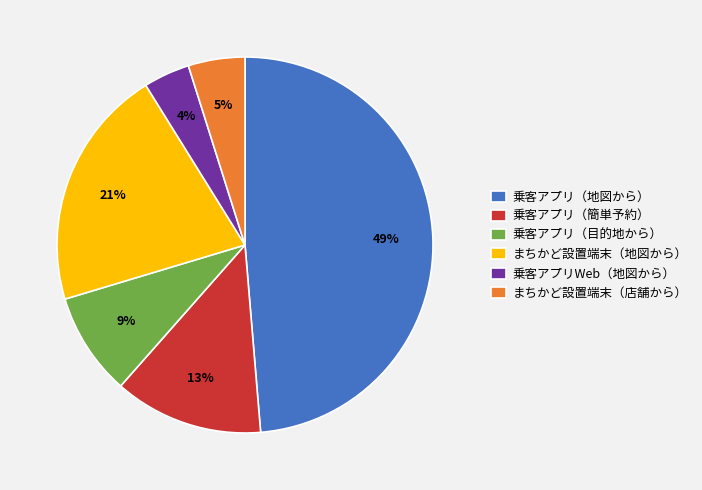

To the nearest percent, what is the average slice percentage?

17%